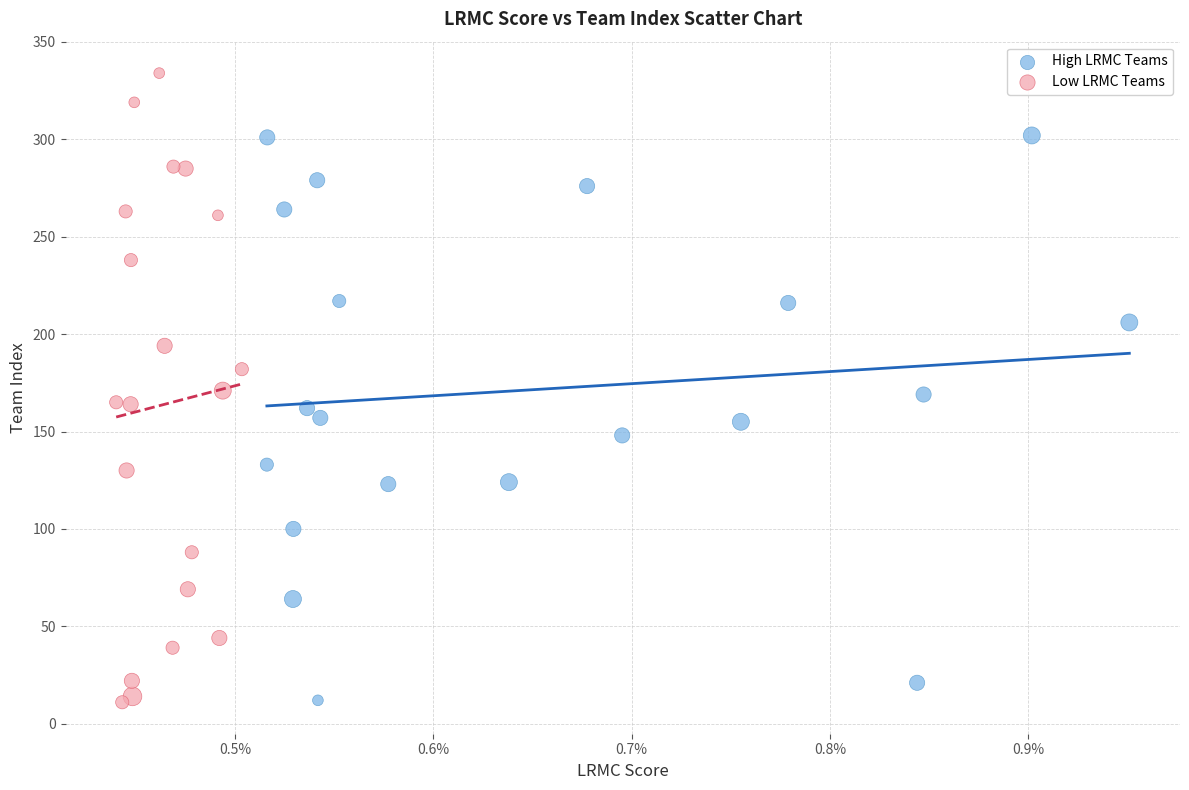

Which series reaches the maximum Y coordinate?

Low LRMC Teams